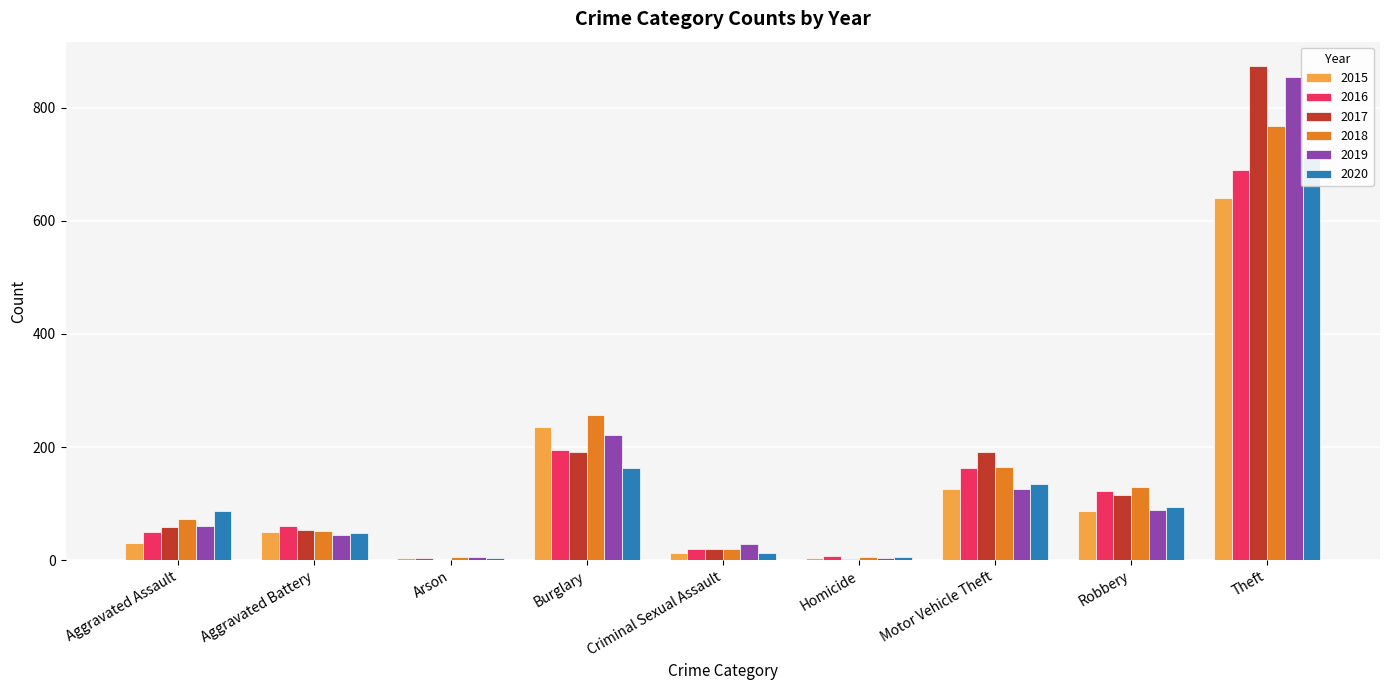

What is the average value of the 2016 series?

146